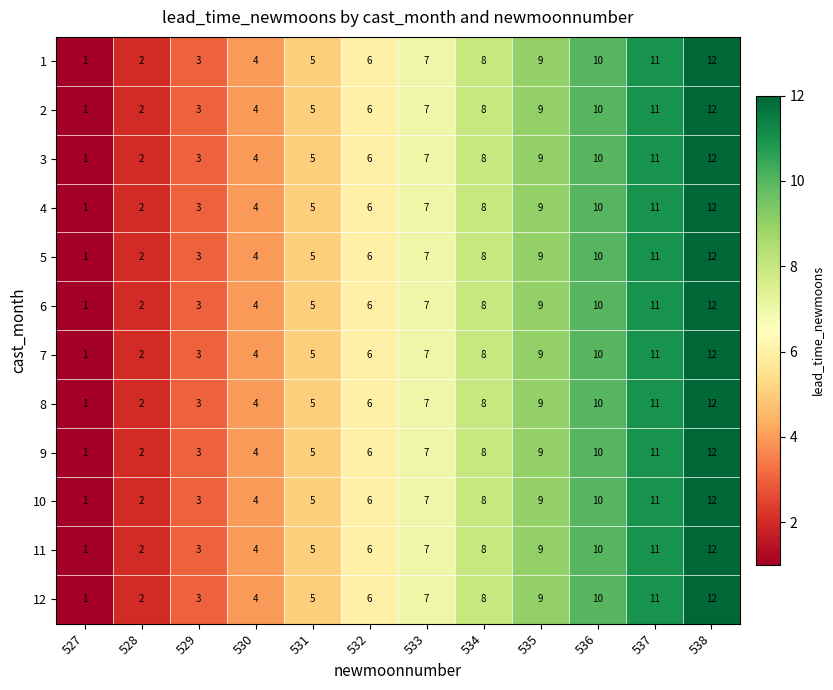

What is the total value across all series at 537?

132